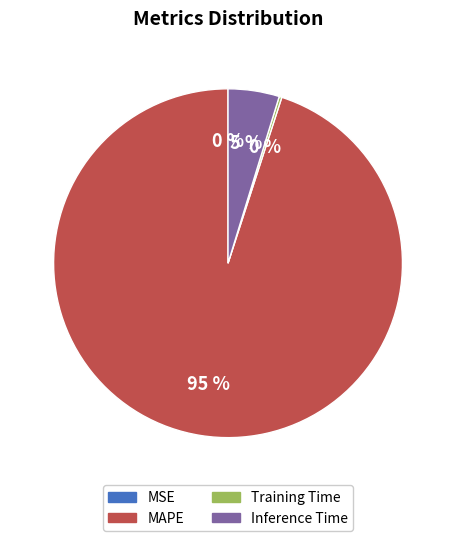

Is it true that MAPE is 95% of the pie?

True